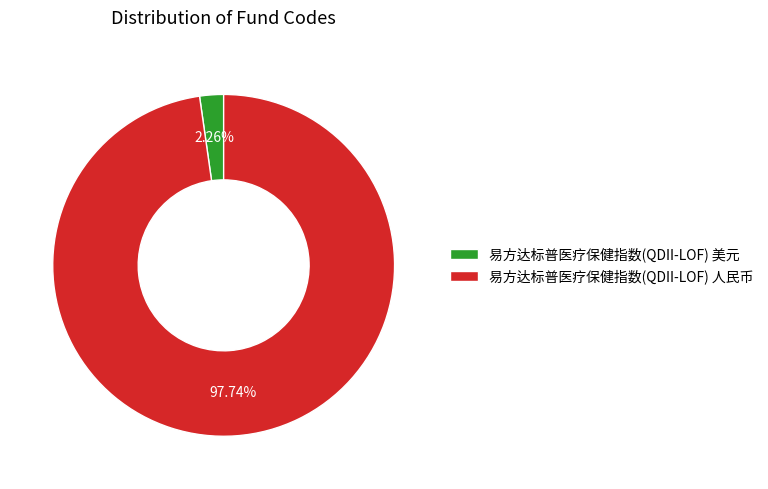

How many segments does this pie chart have?

2